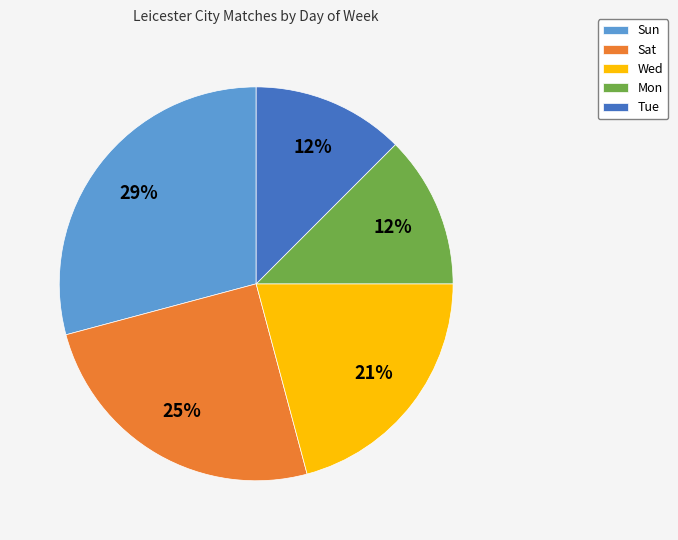

To the nearest percent, what portion does Sat represent?

25%